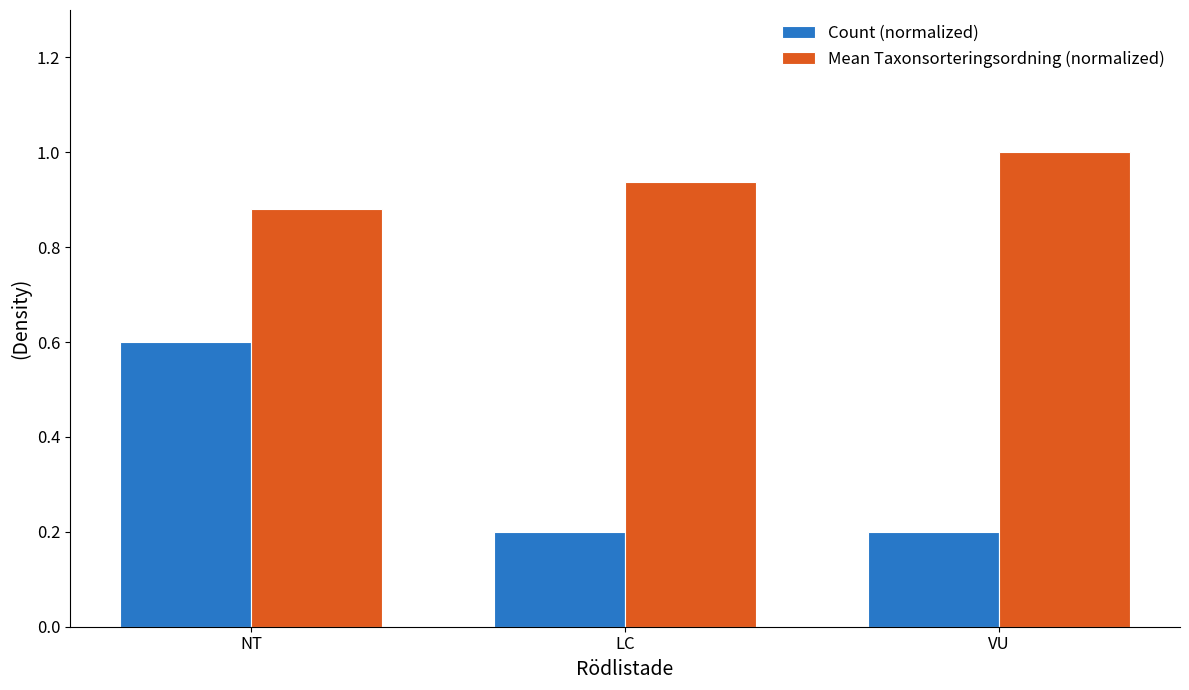

Which series has the largest total across all categories?

Mean Taxonsorteringsordning (normalized)